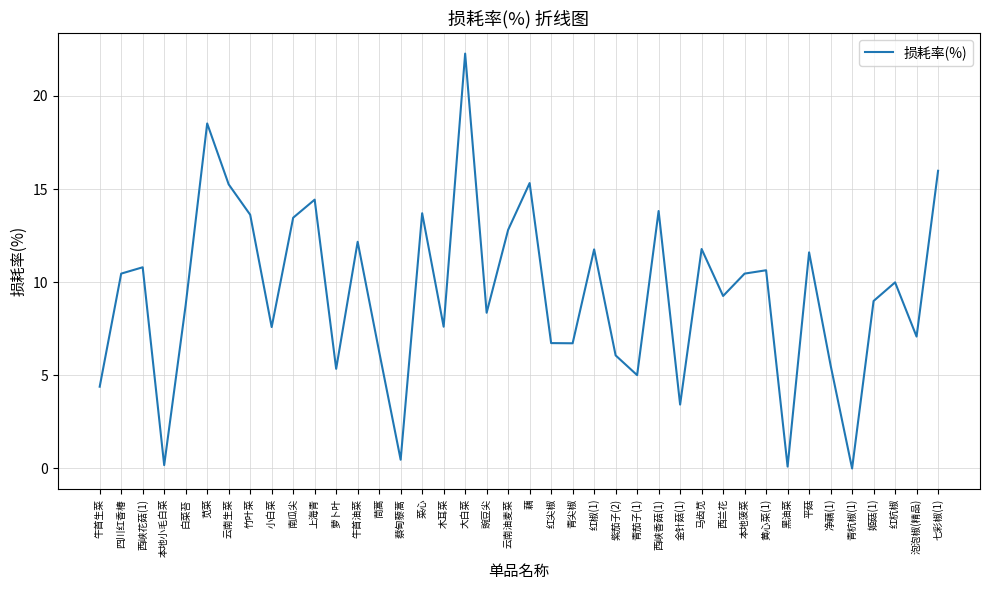

What position from the right is 牛首油菜?

28